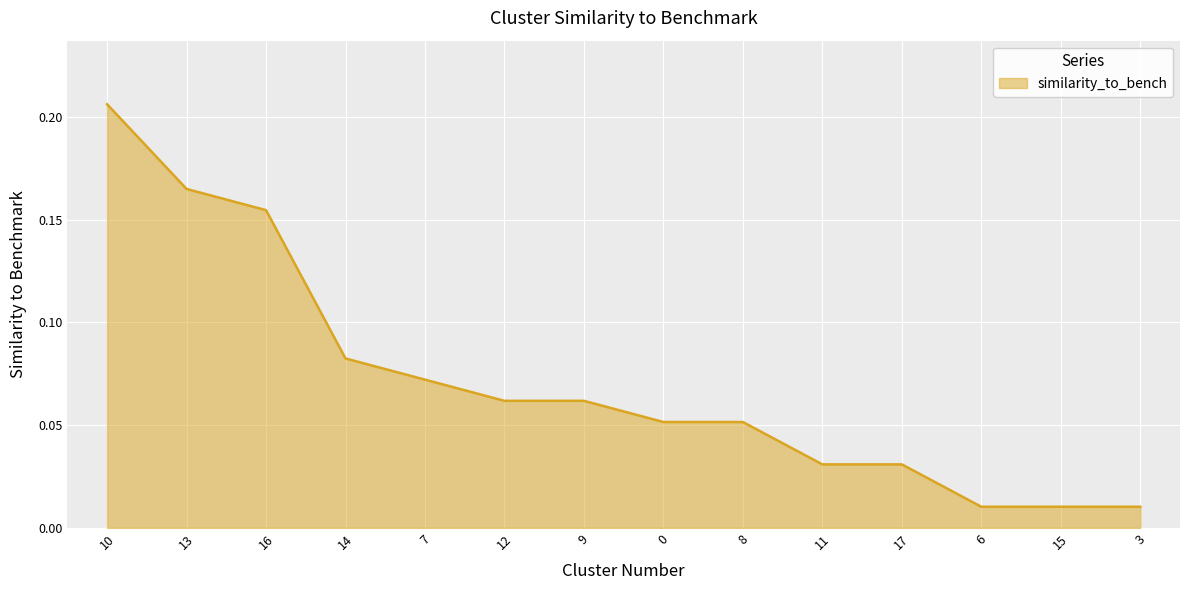

Between 13 and 16, which is larger?

13